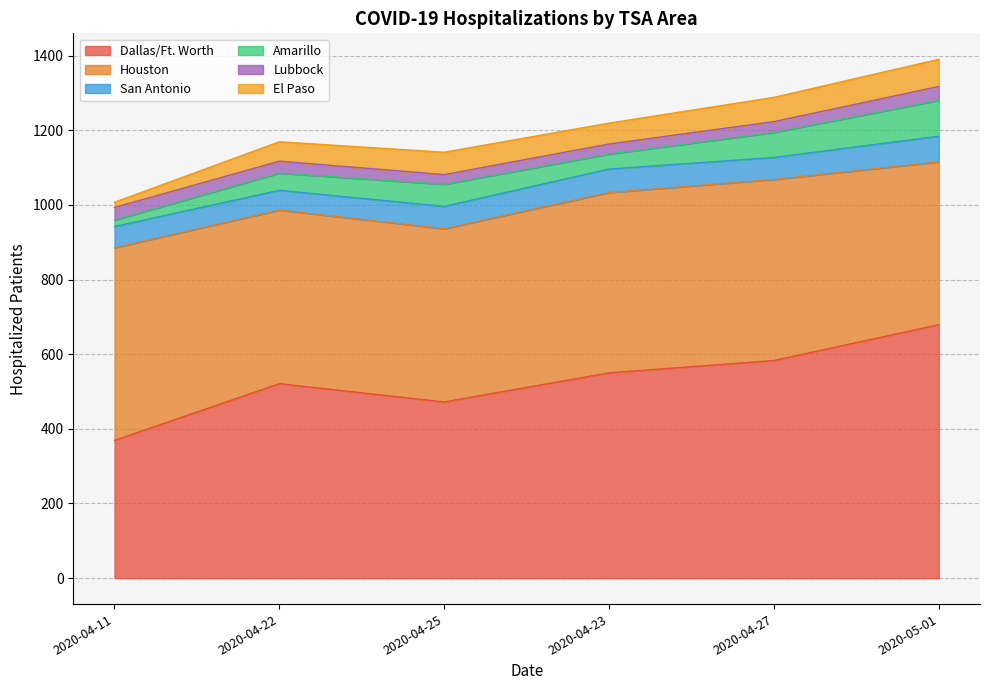

Where is the first local minimum for San Antonio?

2020-04-22